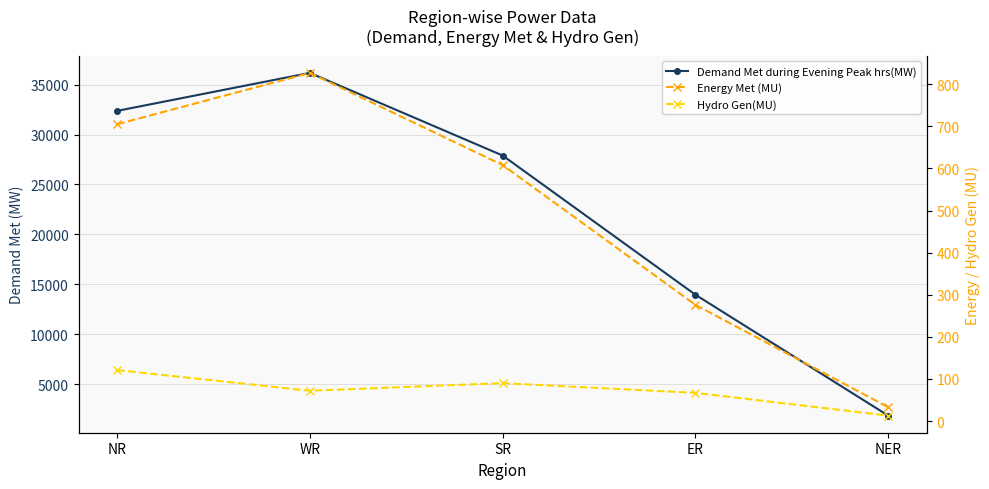

At which label does Hydro Gen(MU) reach its minimum?

NER